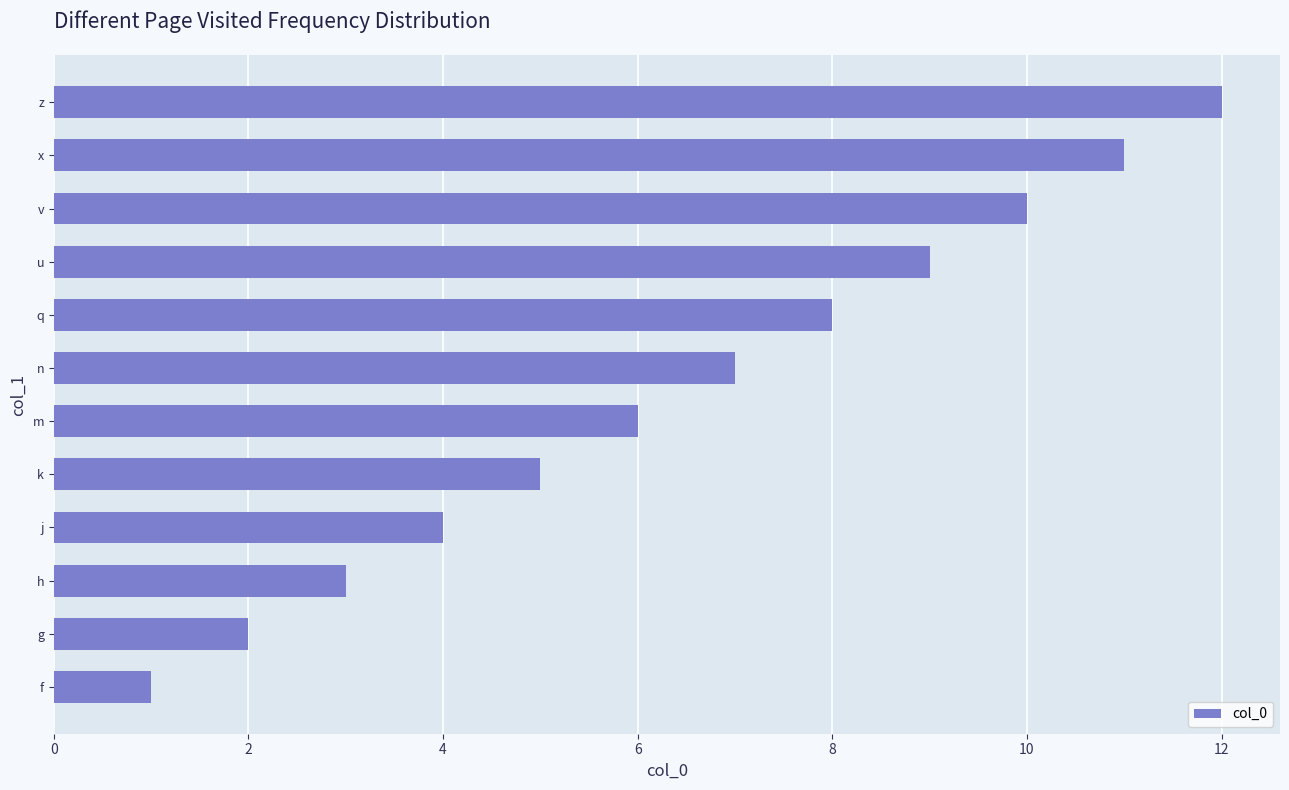

List the labels in order of value, smallest first.

f, g, h, j, k, m, n, q, u, v, x, z